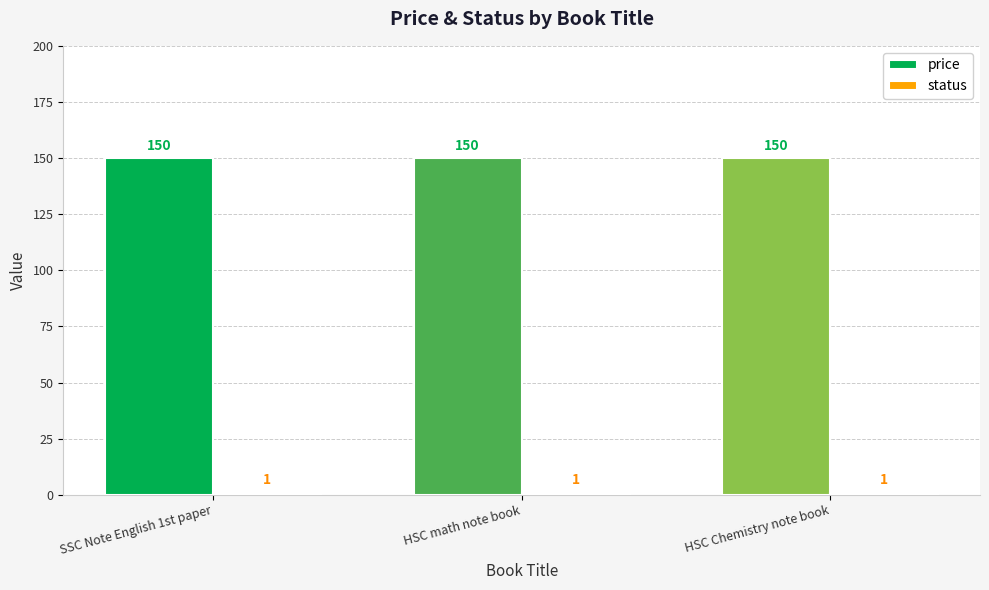

What is the spread (max minus min) of values at HSC math note book?

149